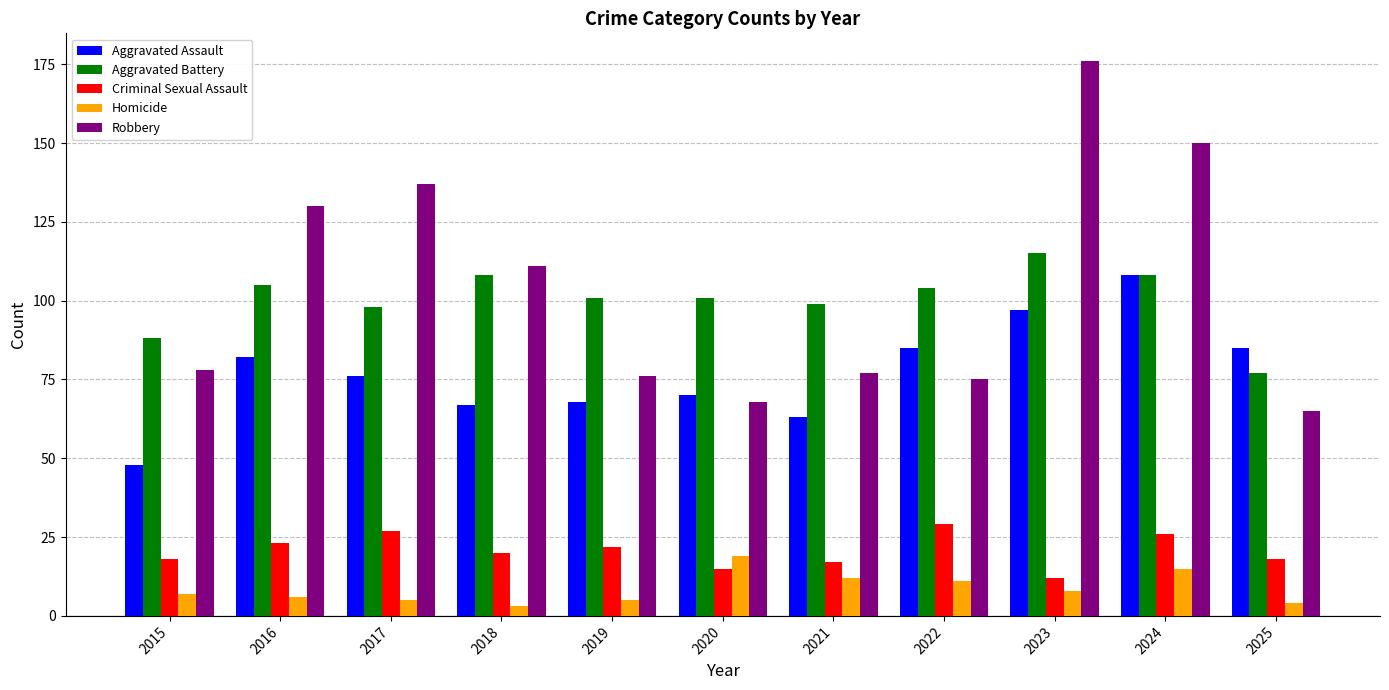

Is it true that Criminal Sexual Assault equals 23 at 2016?

True